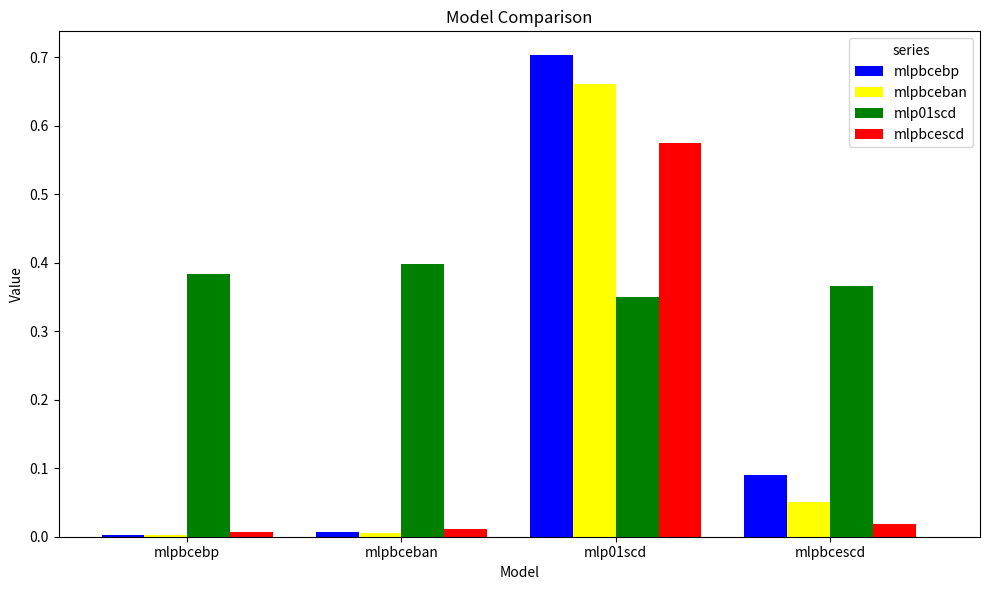

The mlp01scd series shows 0.2 at mlpbcescd. True or false?

False